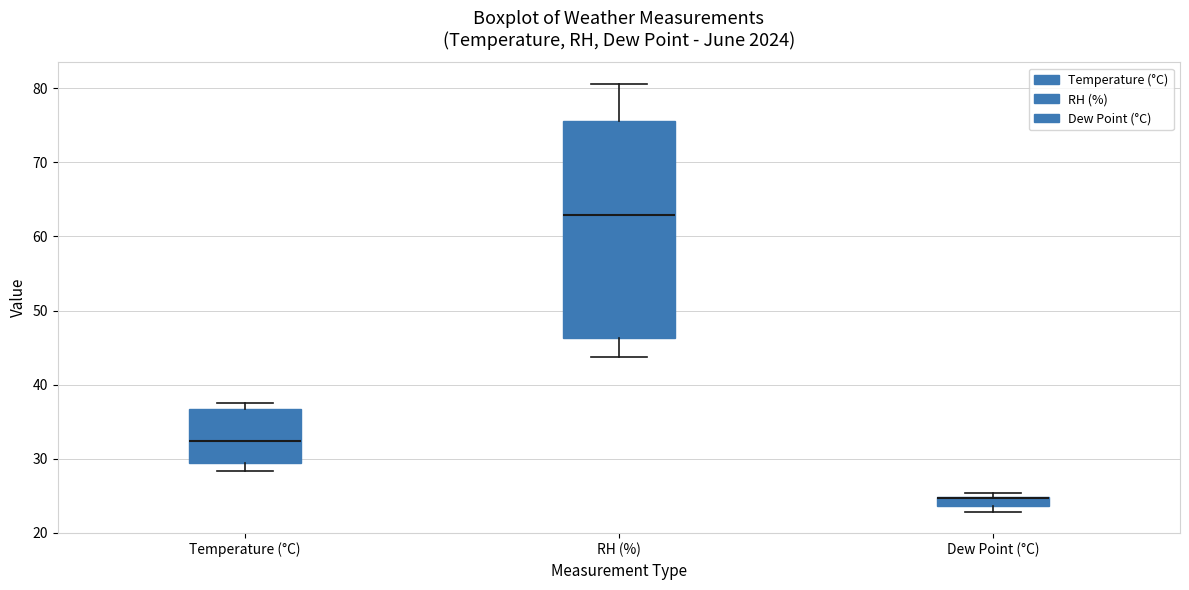

Which box is the tallest, from its lower edge to its upper edge?

RH (%)